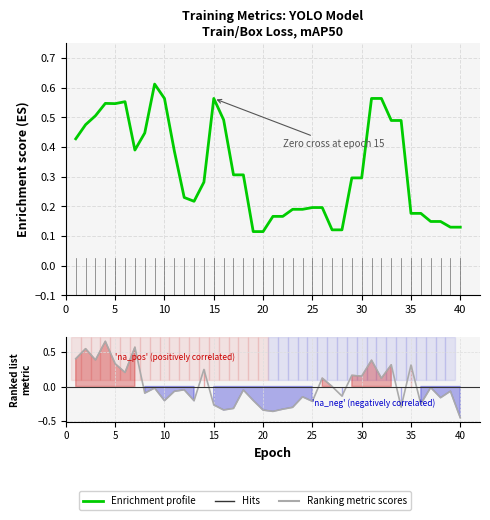

At which category does train/box_loss reach its first local peak?

2